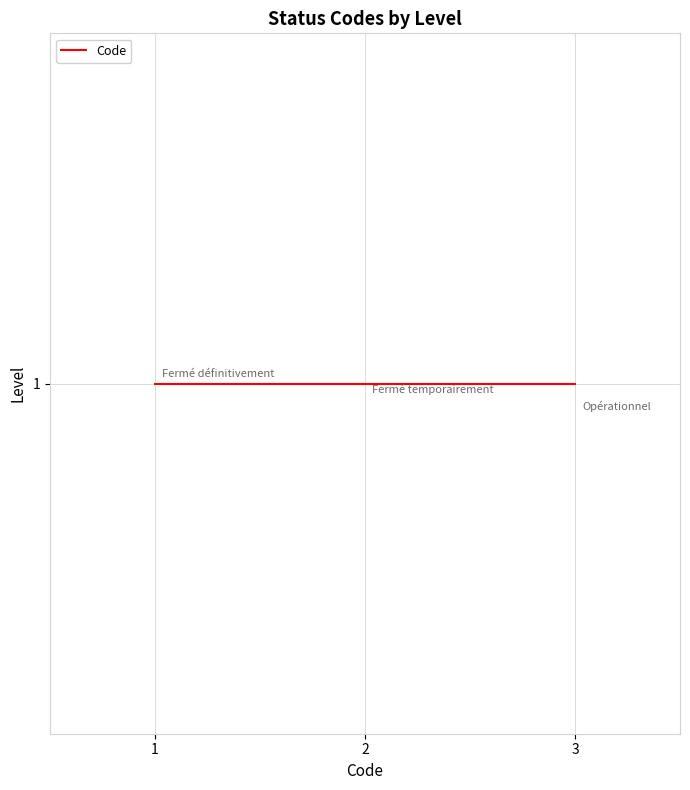

Does the chart have visible grid lines?

Yes